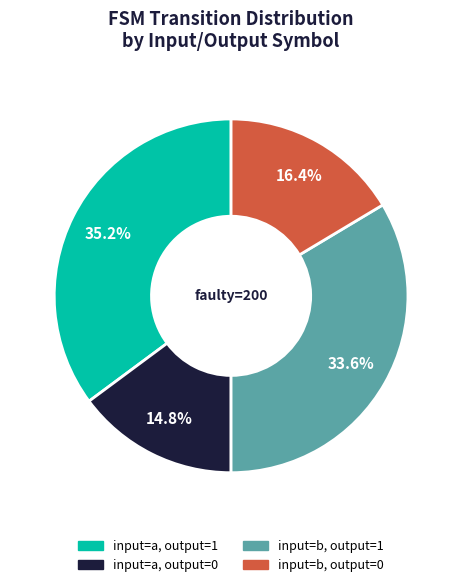

Does any single category account for the majority?

No